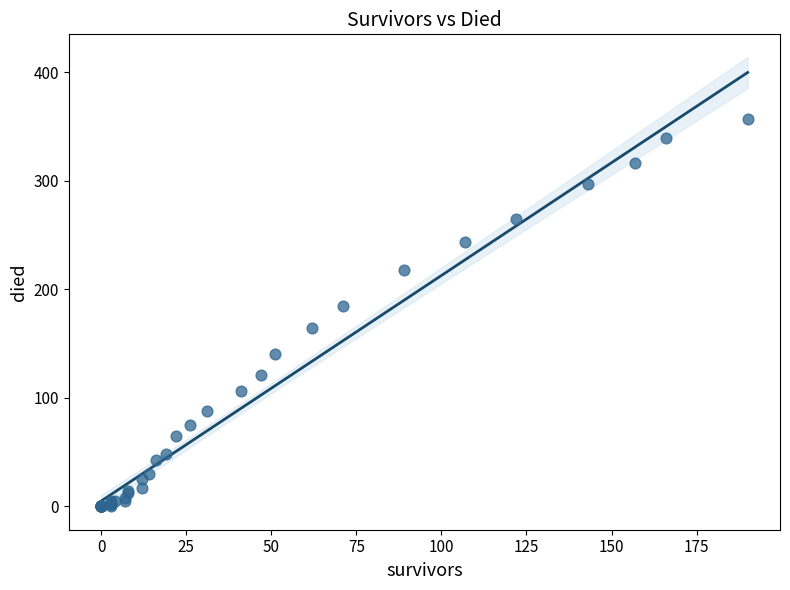

What Y value in the scatter plot is closest to 178?

184